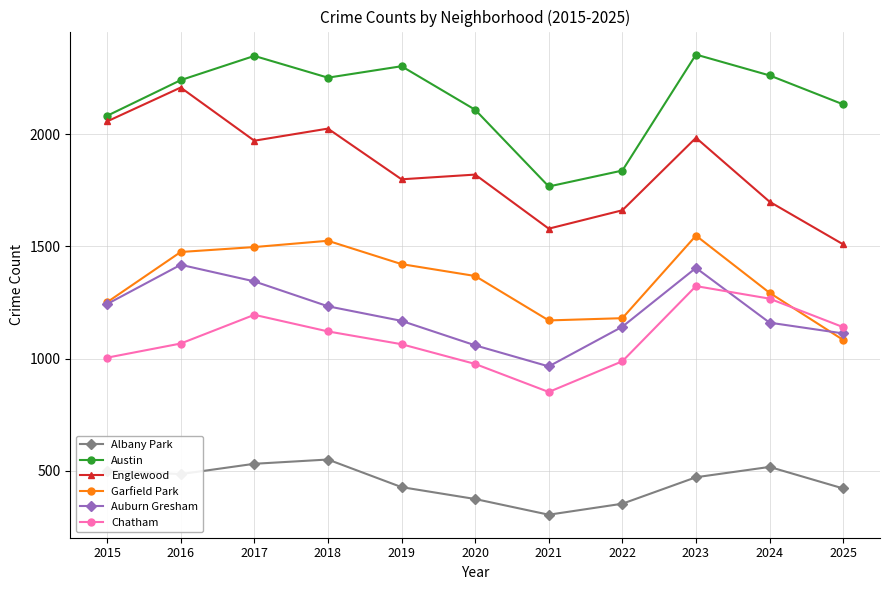

Where does the Albany Park series first go above 471?

2015